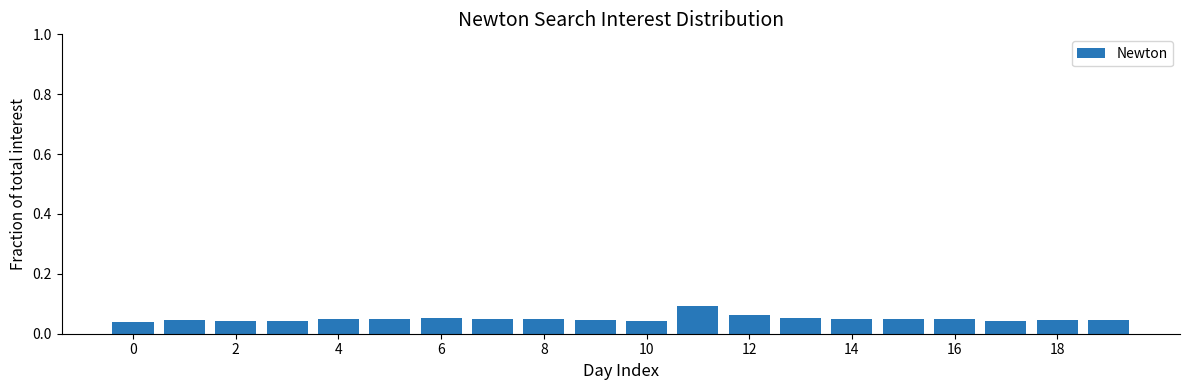

Count the values in the range 0 to 1.

20